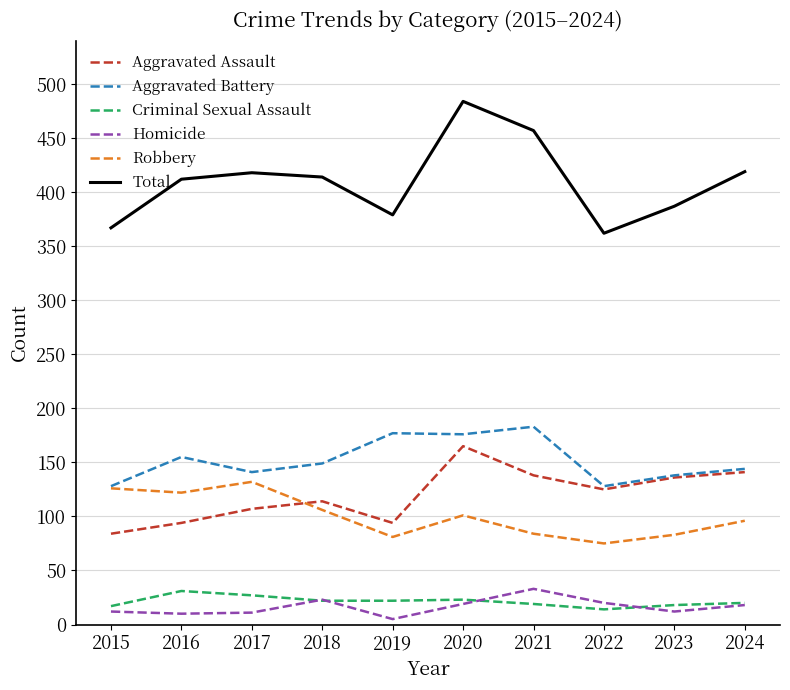

The value of Robbery at 2016 is 122. True or false?

True